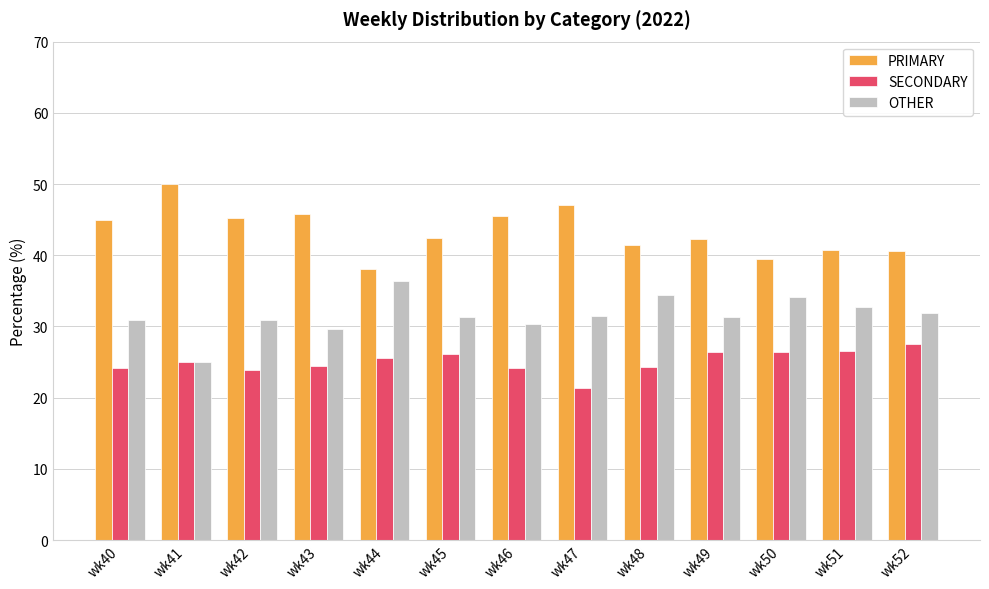

The PRIMARY series shows 21.8 at wk42. True or false?

False